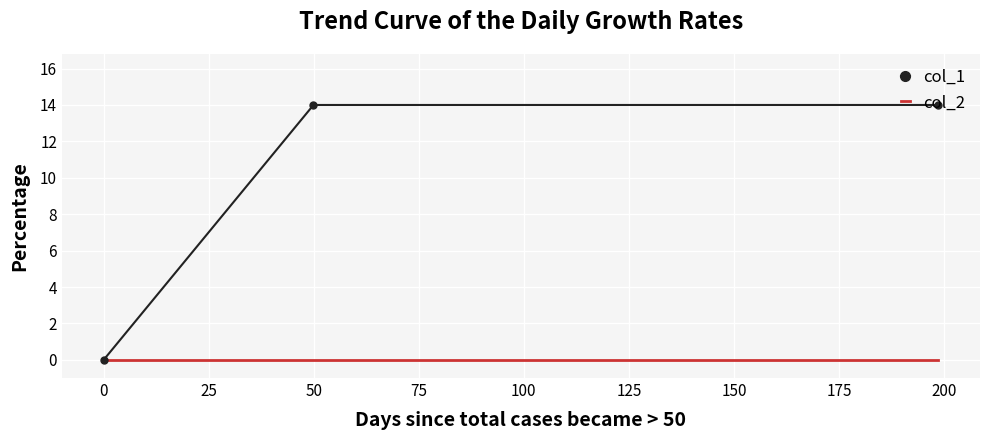

Reading left to right, what are all the values shown in this chart?

col_1: 0	14	14
col_2: 0	0	0